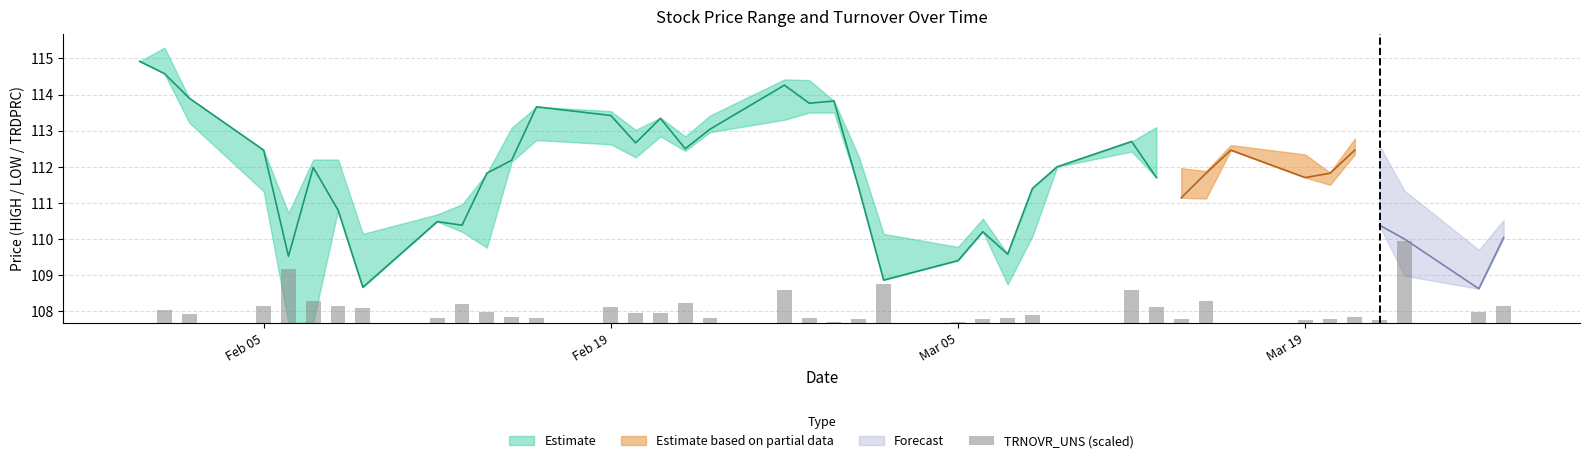

How many bars are there in total?

40